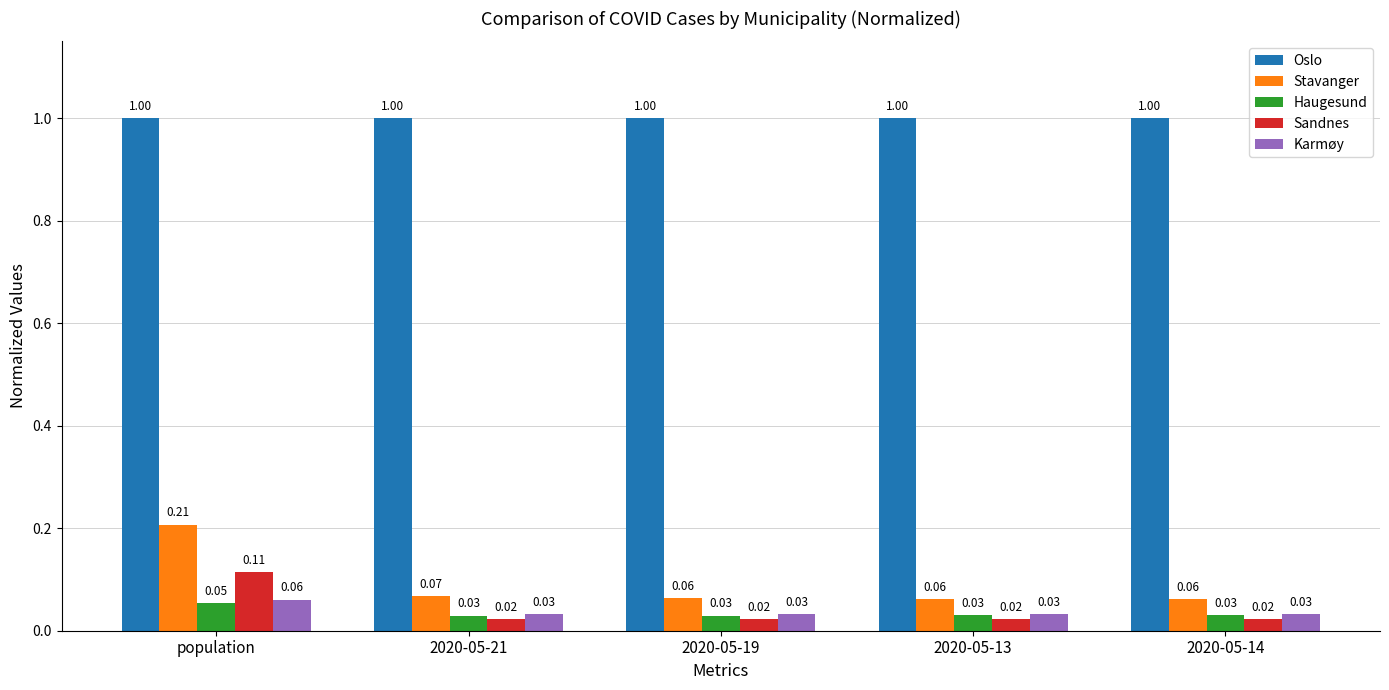

How many data points does each series have?

5